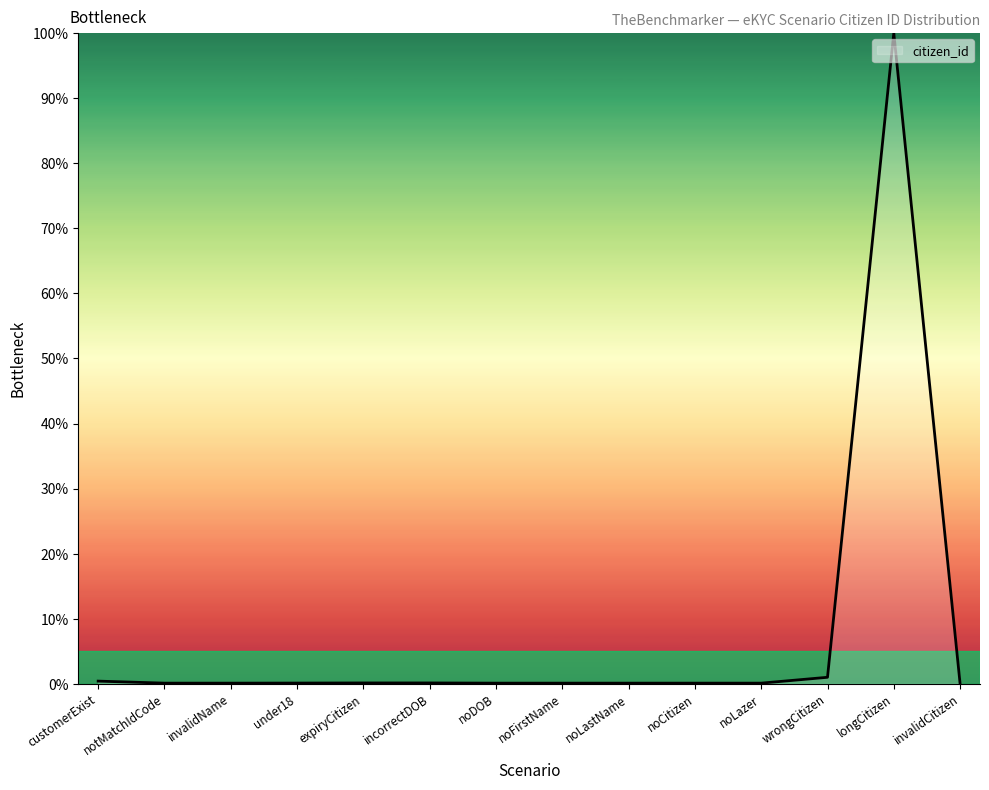

Which category has the highest value across all series?

longCitizen